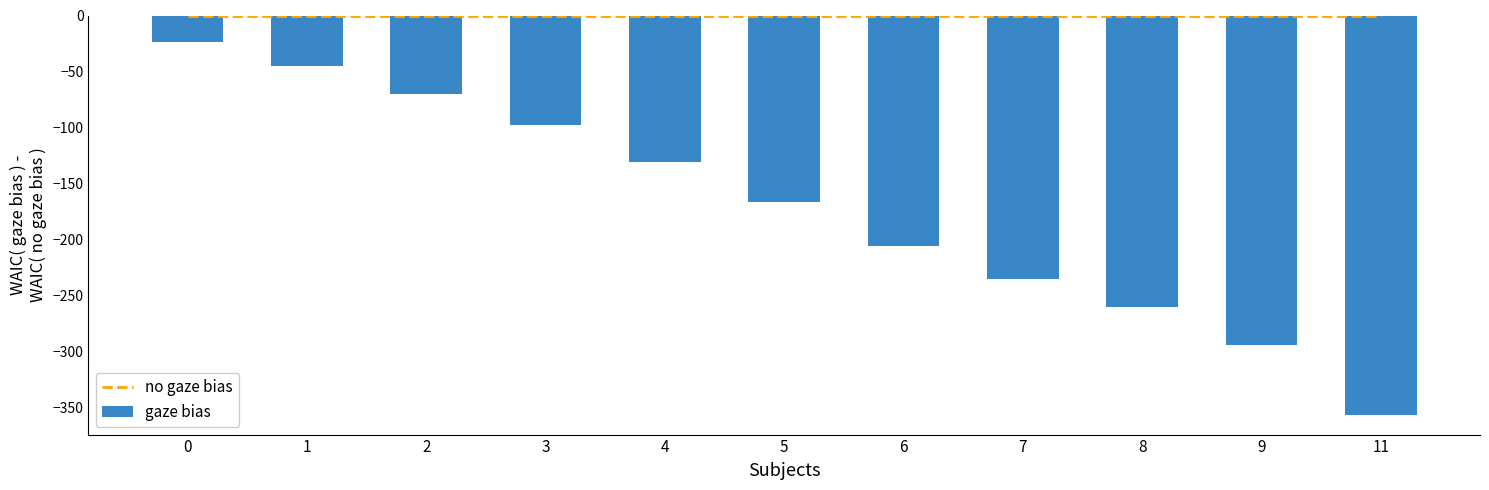

Count the number of data series in this chart.

2